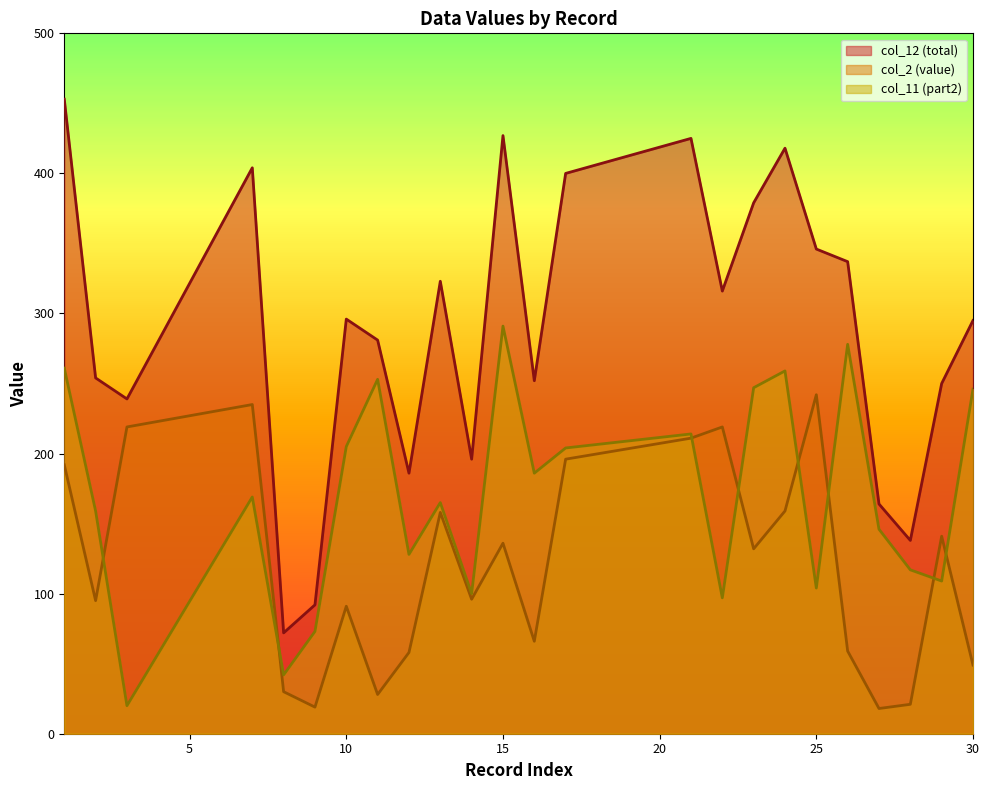

The col_2 (value) series shows 96 at 14. True or false?

True